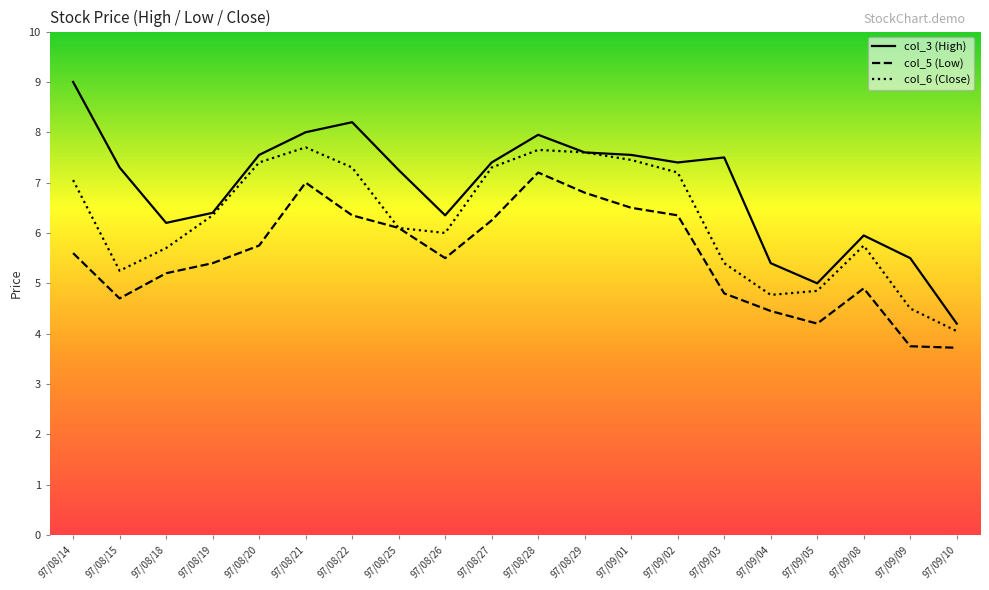

List the series in order of their peak value, lowest first.

col_5 (Low), col_6 (Close), col_3 (High)